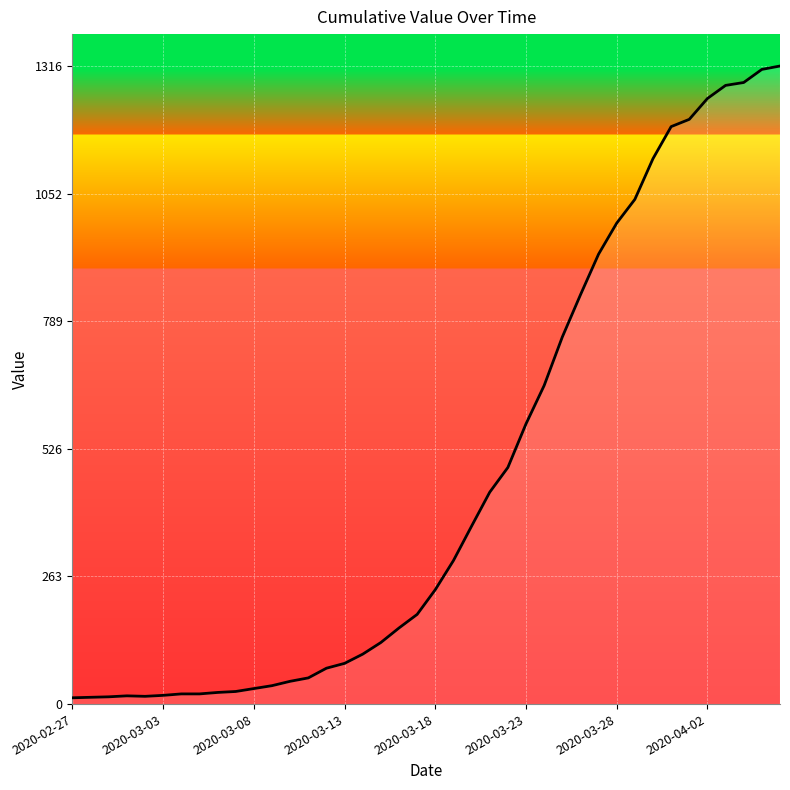

What is the average value?

467